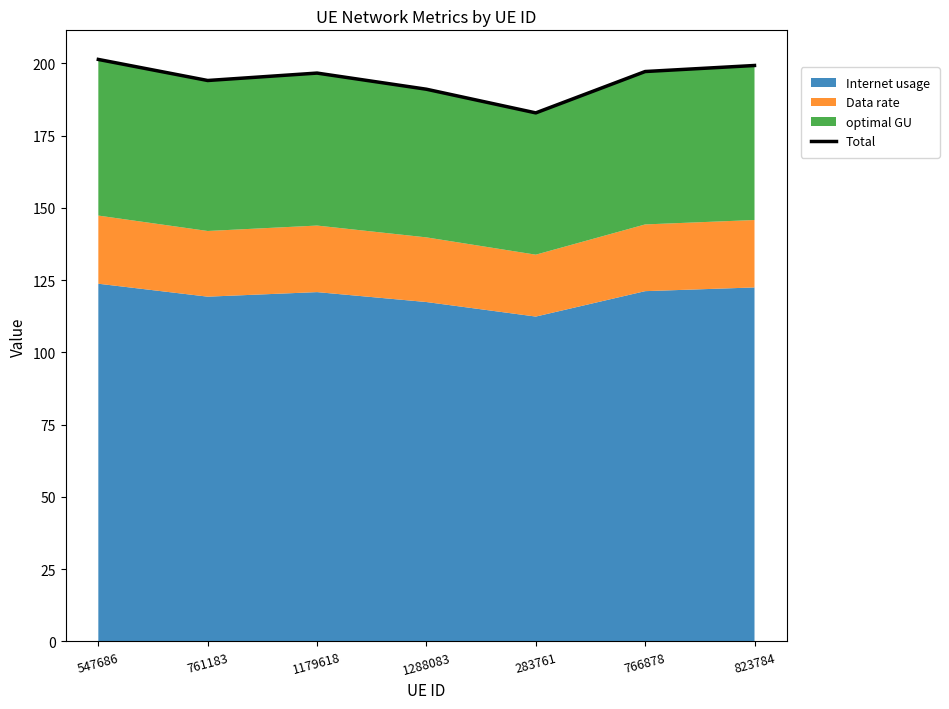

What is the label of the 5th point from the right?

1179618